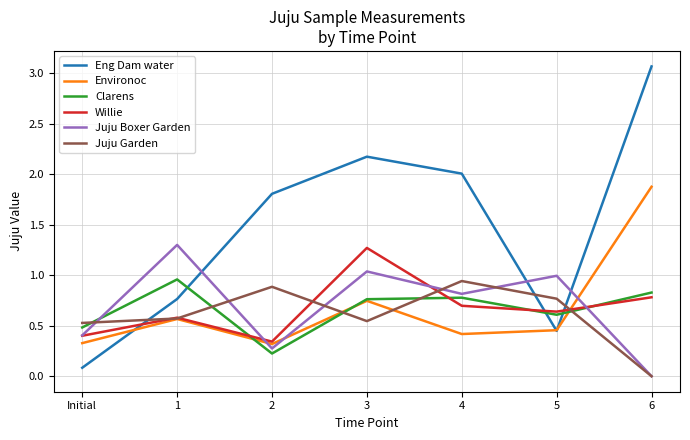

At which label is Eng Dam water closest to 1?

1